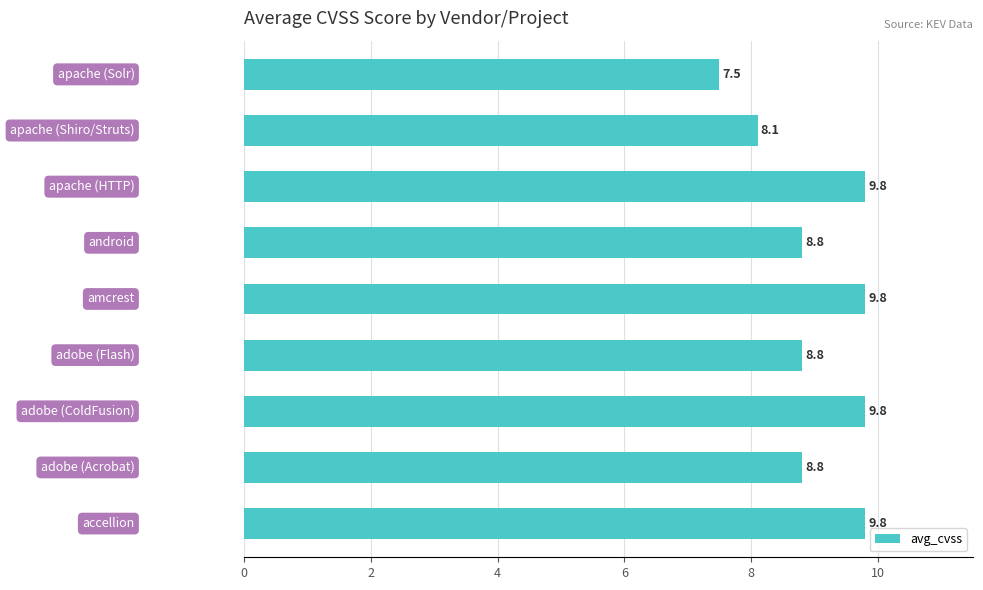

What is the sum of all values?

81.2